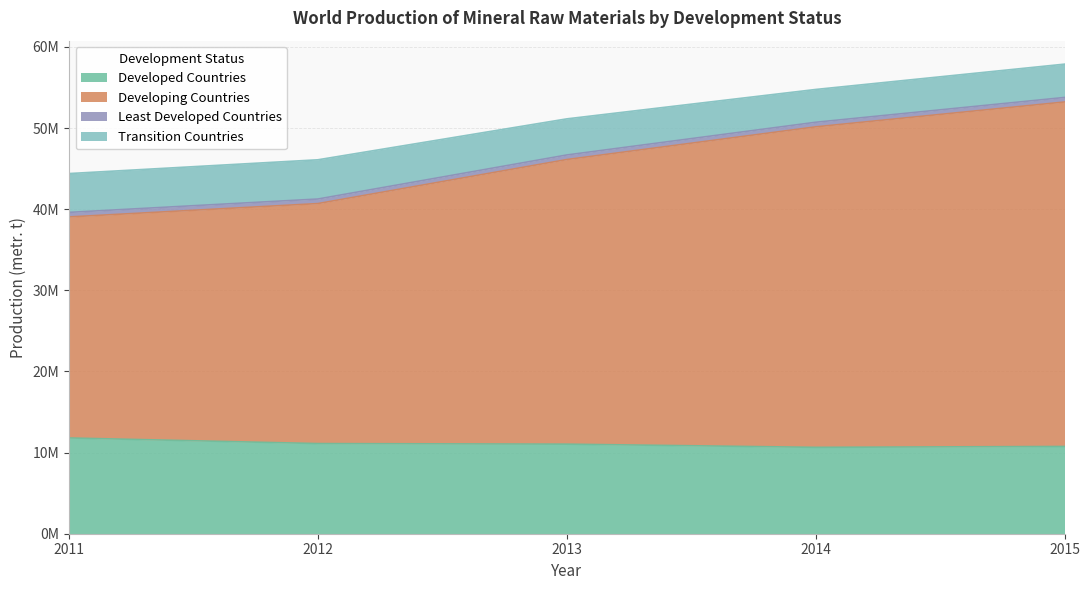

What is the highest value of the Developed Countries series?

11800791